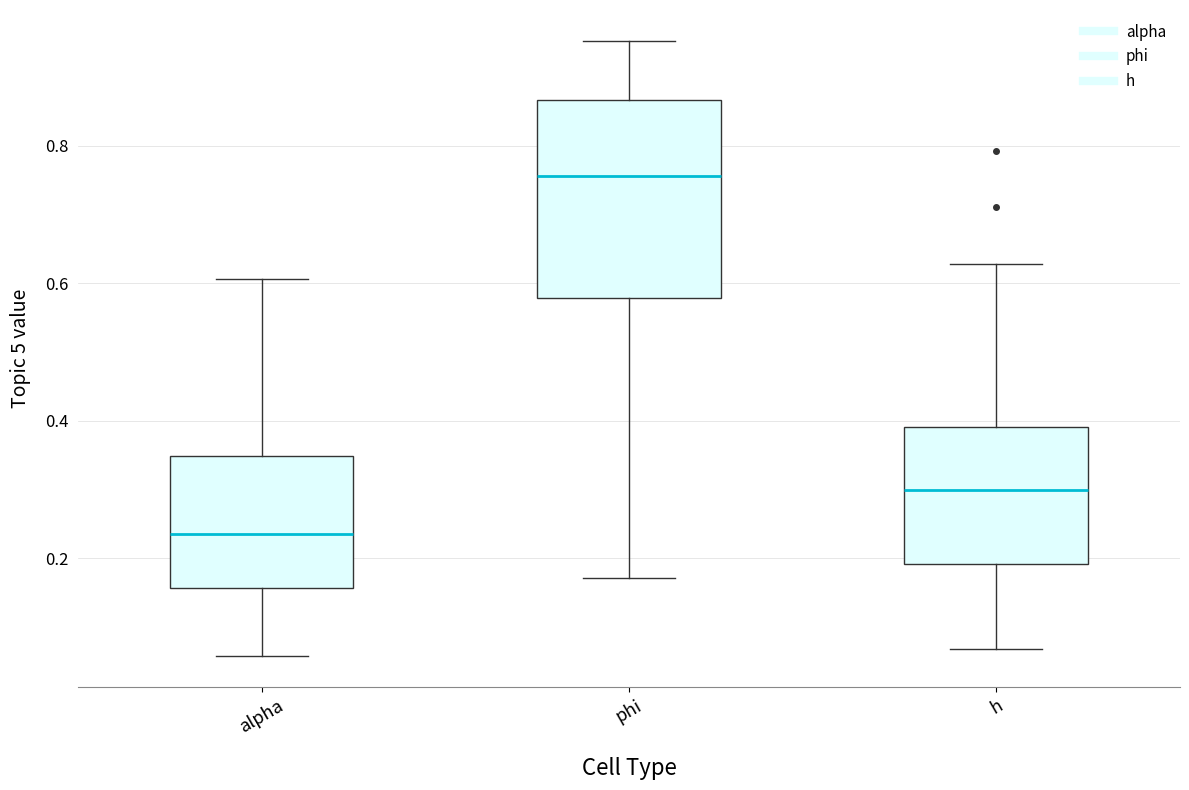

Where does the median line of the box for h sit on the y-axis? The values are not printed on the chart, so give them approximately, as read against the axis.

0.30